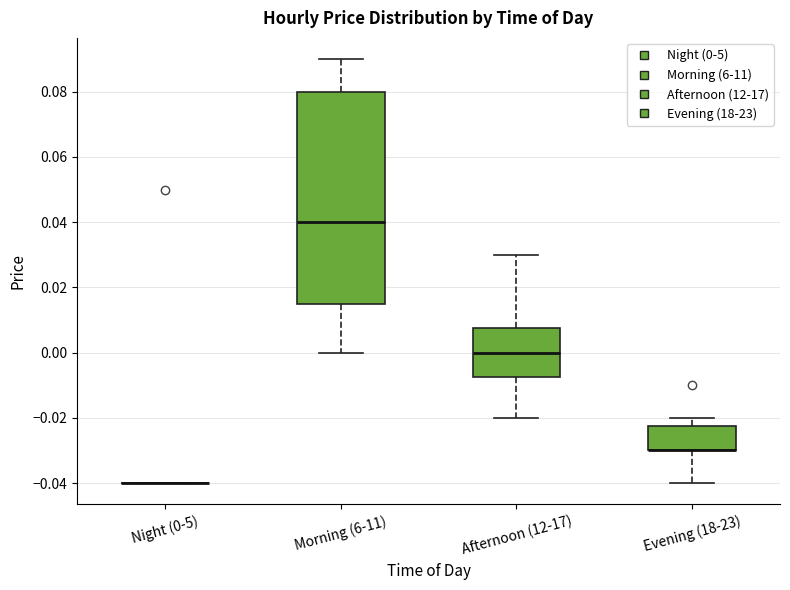

Reading left to right, read every box against the y-axis: the position of its median line, the range the box covers, and the ends of its whiskers. The values are not printed on the chart, so give them approximately, as read against the axis.

Night (0-5): box collapsed to a line at -0.040, whiskers -0.040 to -0.040
Morning (6-11): median 0.040, box 0.016 to 0.080, whiskers 0.000 to 0.090
Afternoon (12-17): median 0.000, box -0.008 to 0.008, whiskers -0.020 to 0.030
Evening (18-23): median -0.030 (drawn on the box's lower edge), box -0.030 to -0.022, whiskers -0.040 to -0.020